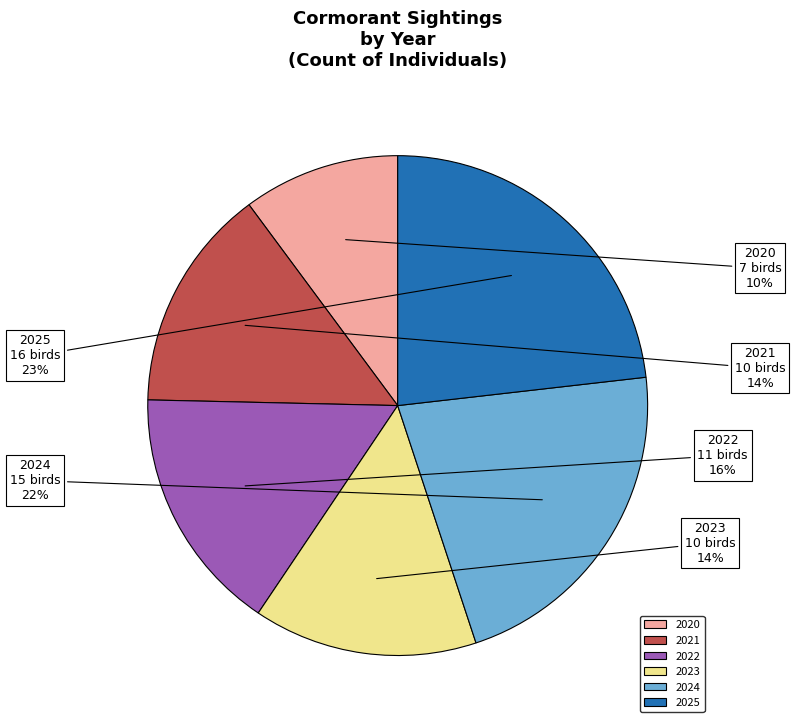

Does 2022 account for over 50% of the chart?

No